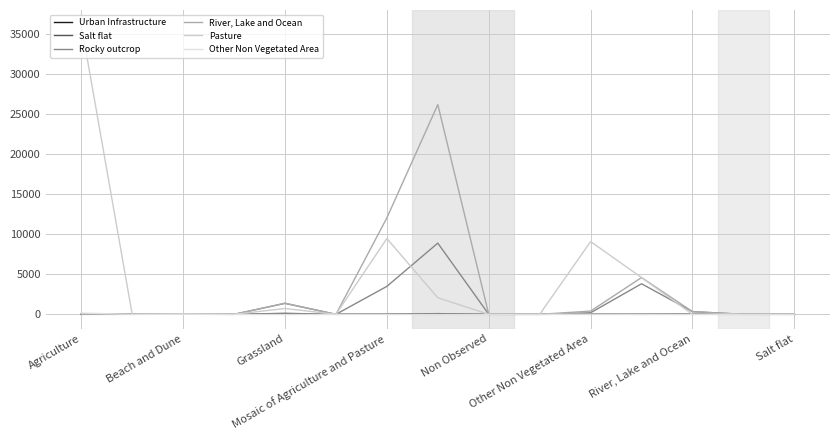

How many lines are shown in the chart?

6